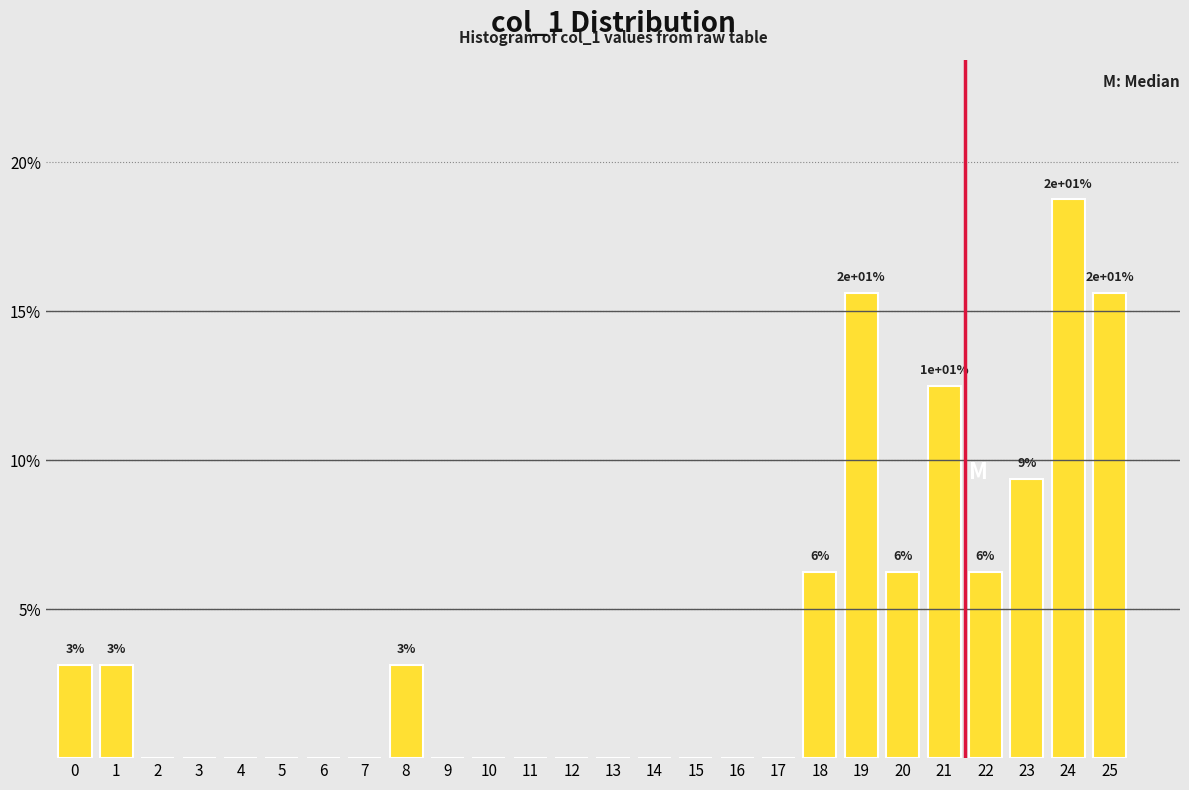

Are the bars horizontal?

No